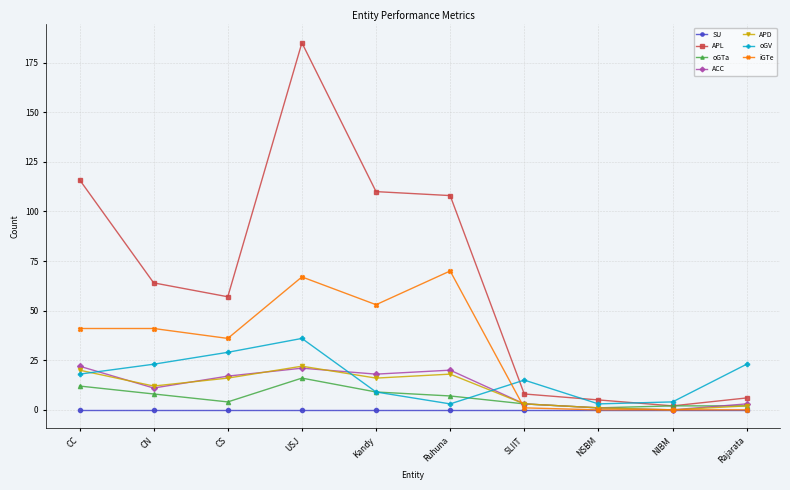

What is the minimum value for oGTa?

1